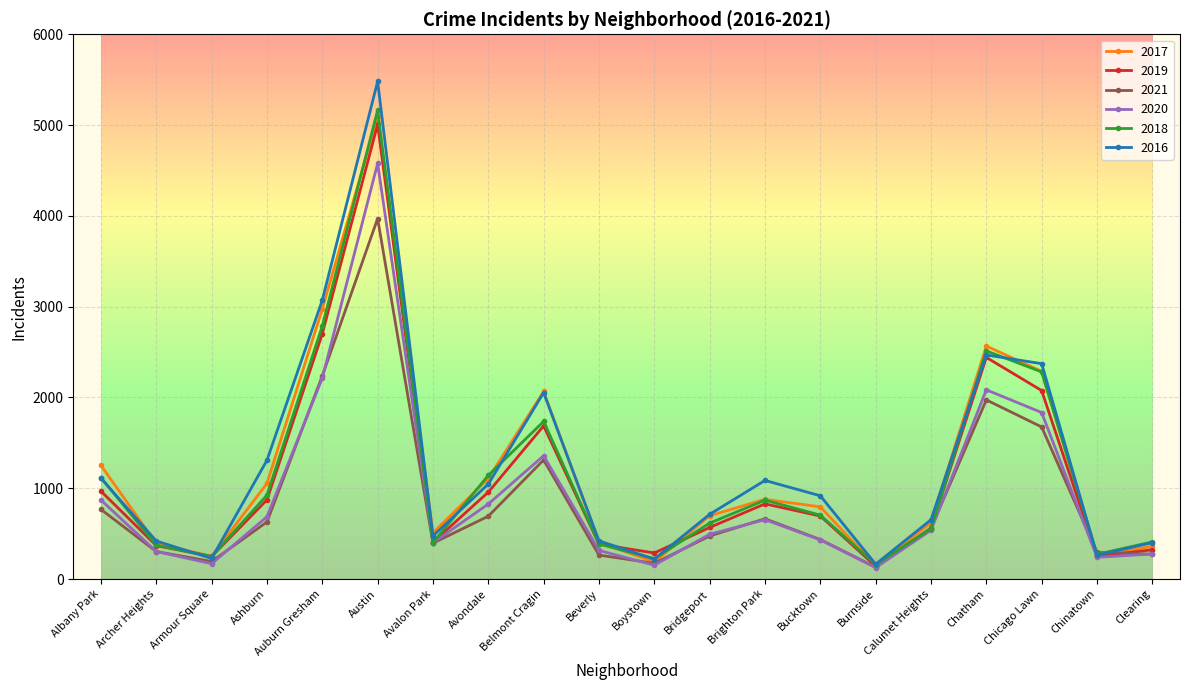

What is the difference between the maximum and minimum values in the 2021 series?

3840